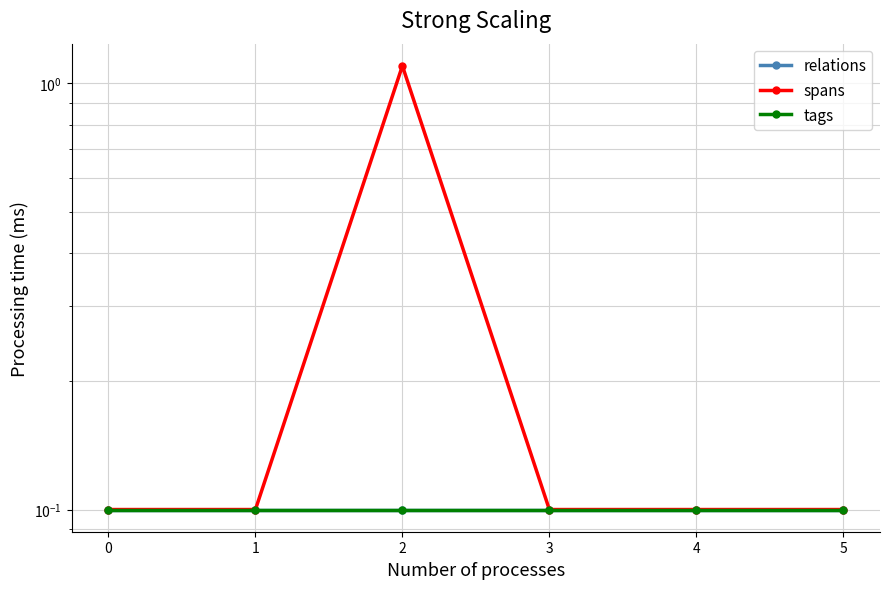

Which series has the largest total across all categories?

spans